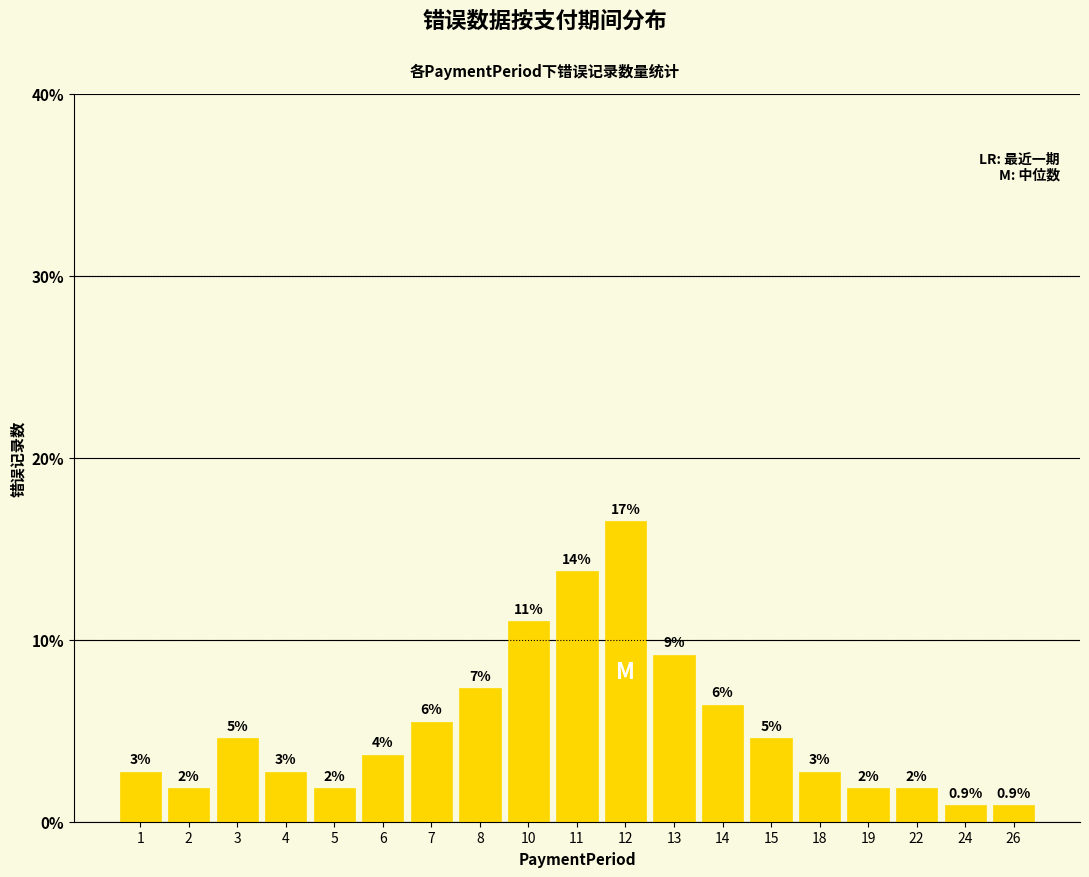

Are the bars horizontal?

No